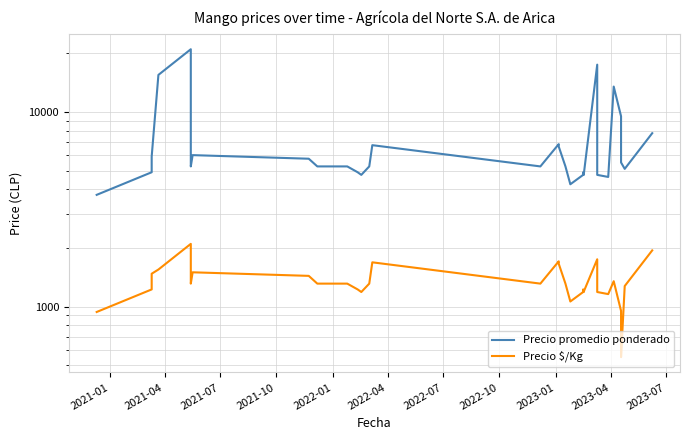

What is the minimum value shown in the chart?

550